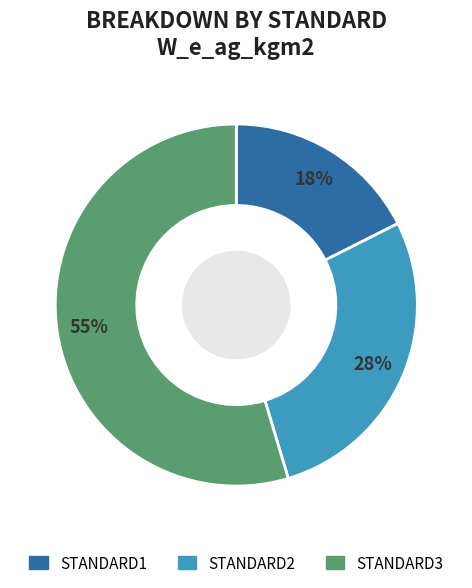

What percentage is the STANDARD1 slice, to the nearest percent?

18%